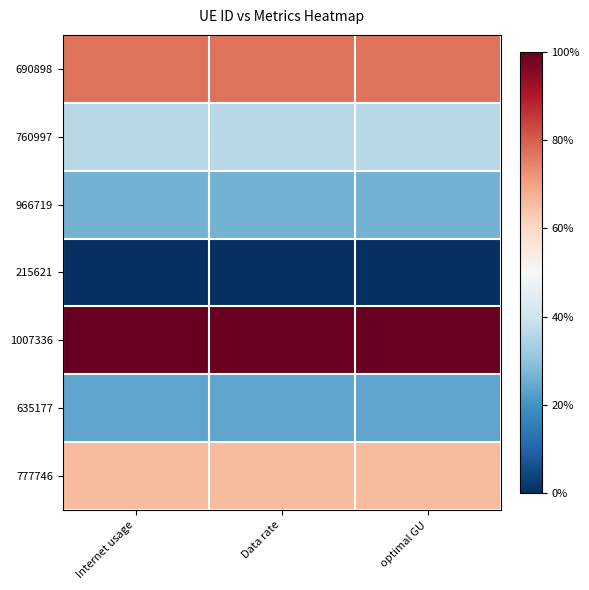

At which category is the sum across all series the highest?

Internet usage